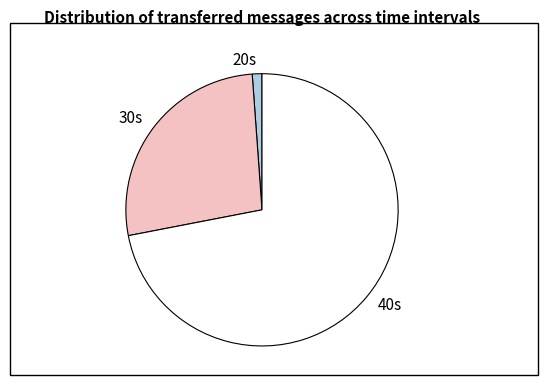

Does 40s represent more than half of the total?

Yes